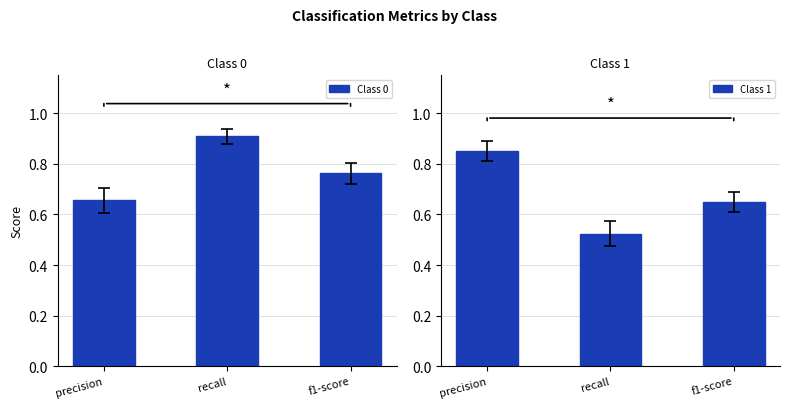

Reading right to left, list all the values displayed in this chart.

Class 0: 0.8	0.9	0.7
Class 1: 0.6	0.5	0.9